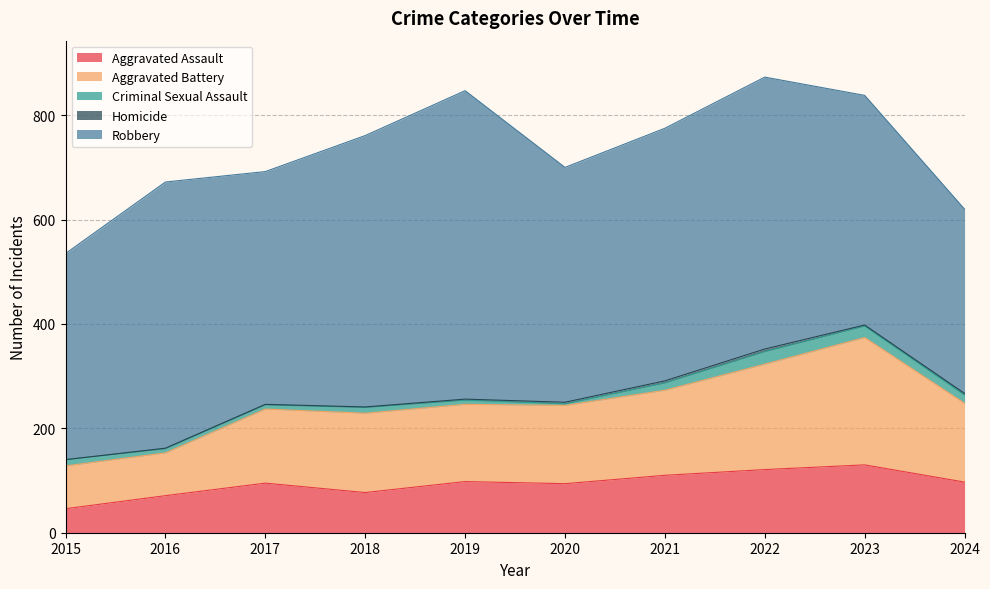

At which category does the chart reach its peak across all series?

2019